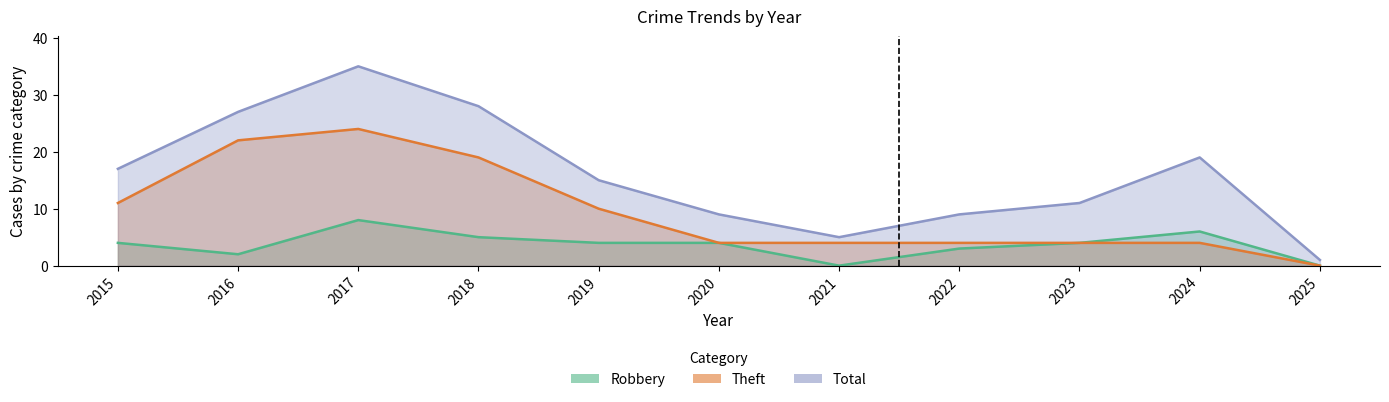

What are all the series names shown in the legend?

Robbery, Theft, Total